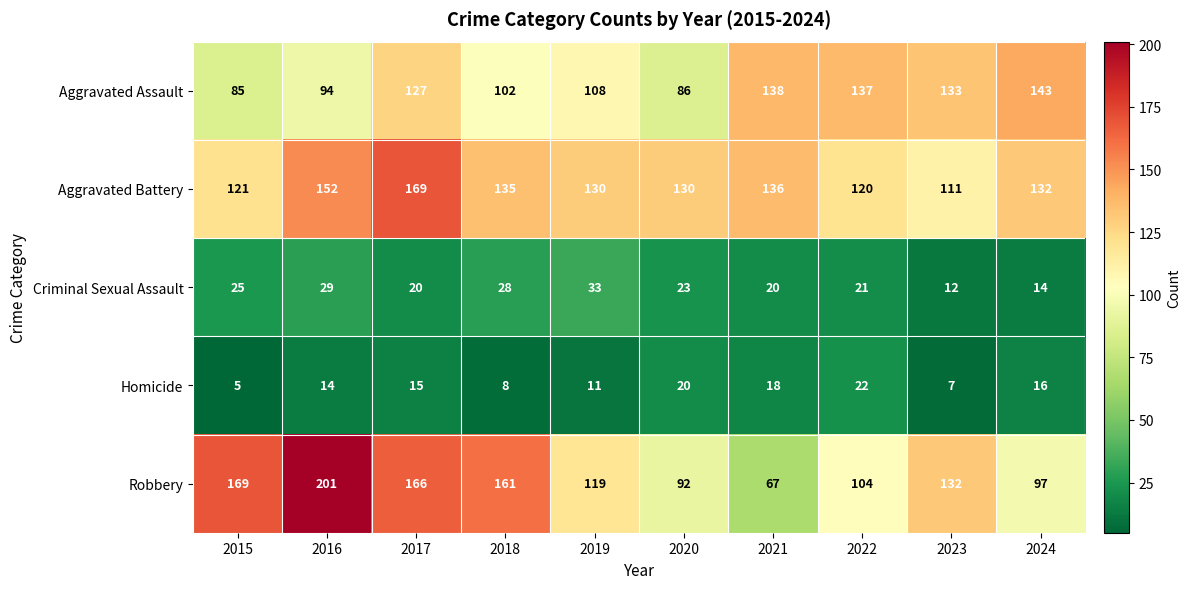

How many categories are shown in the chart?

10